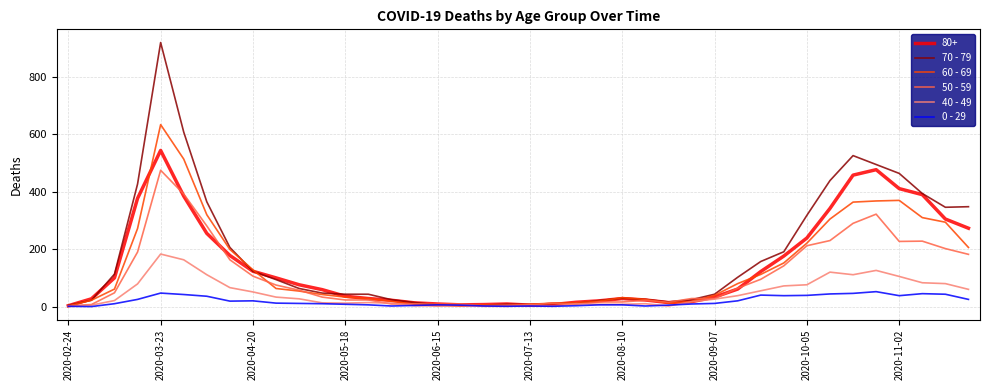

Which series has the widest spread of values?

70 - 79